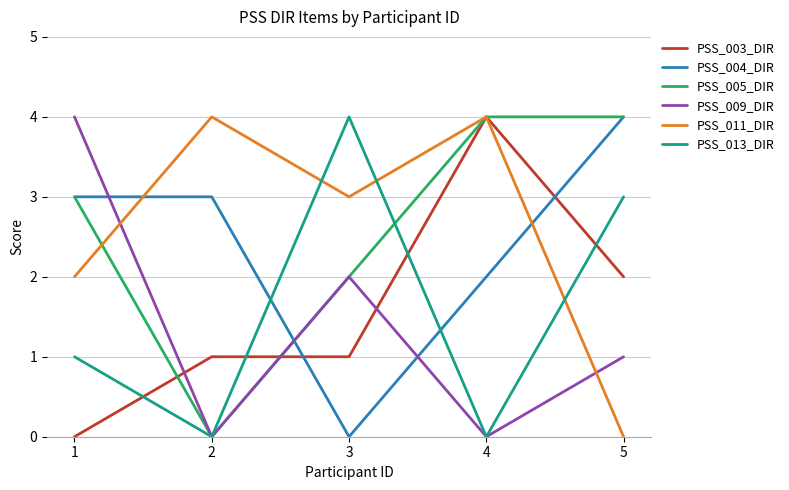

Reading right to left, what are all the values shown in this chart?

PSS_003_DIR: 2	4	1	1	0
PSS_004_DIR: 4	2	0	3	3
PSS_005_DIR: 4	4	2	0	3
PSS_009_DIR: 1	0	2	0	4
PSS_011_DIR: 0	4	3	4	2
PSS_013_DIR: 3	0	4	0	1